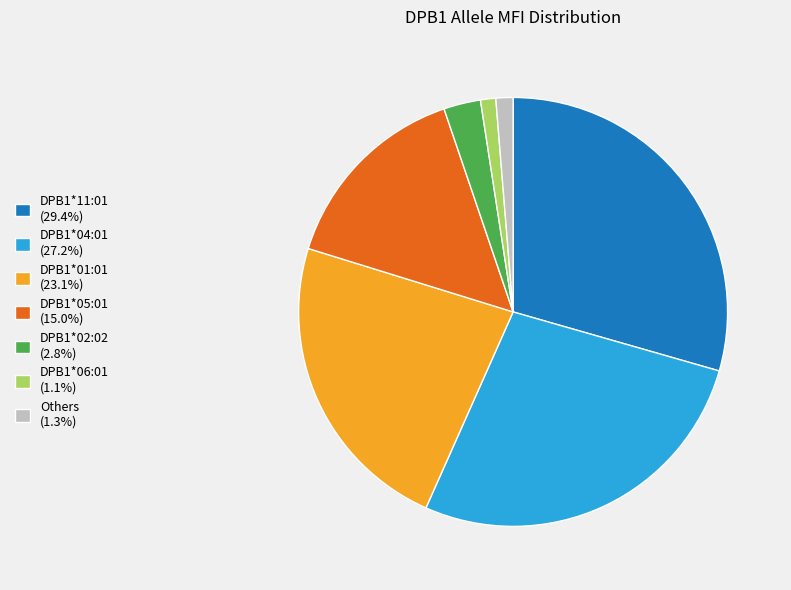

Does DPB1*11:01 (29.4%) represent more than half of the total?

No